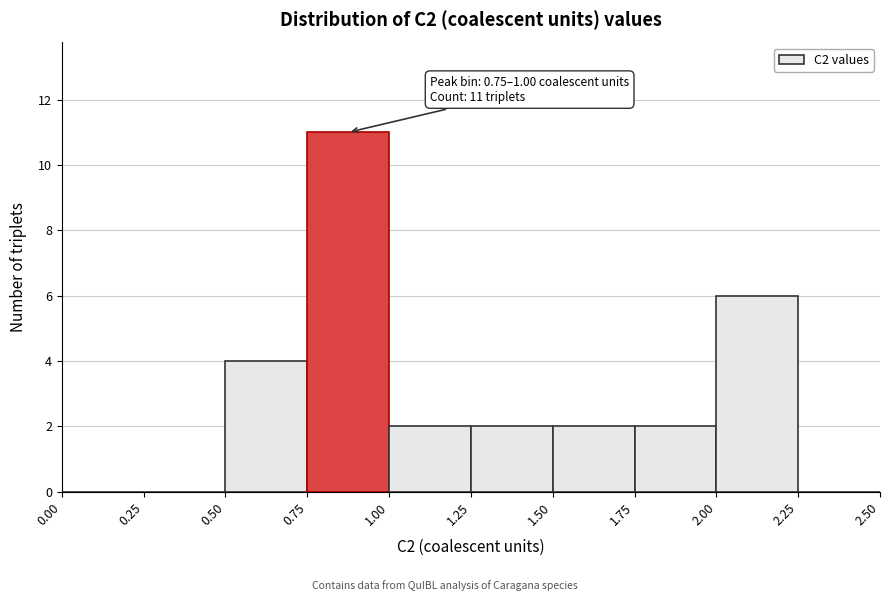

Which range on the x-axis has the tallest bar?

0.75 to 1.00